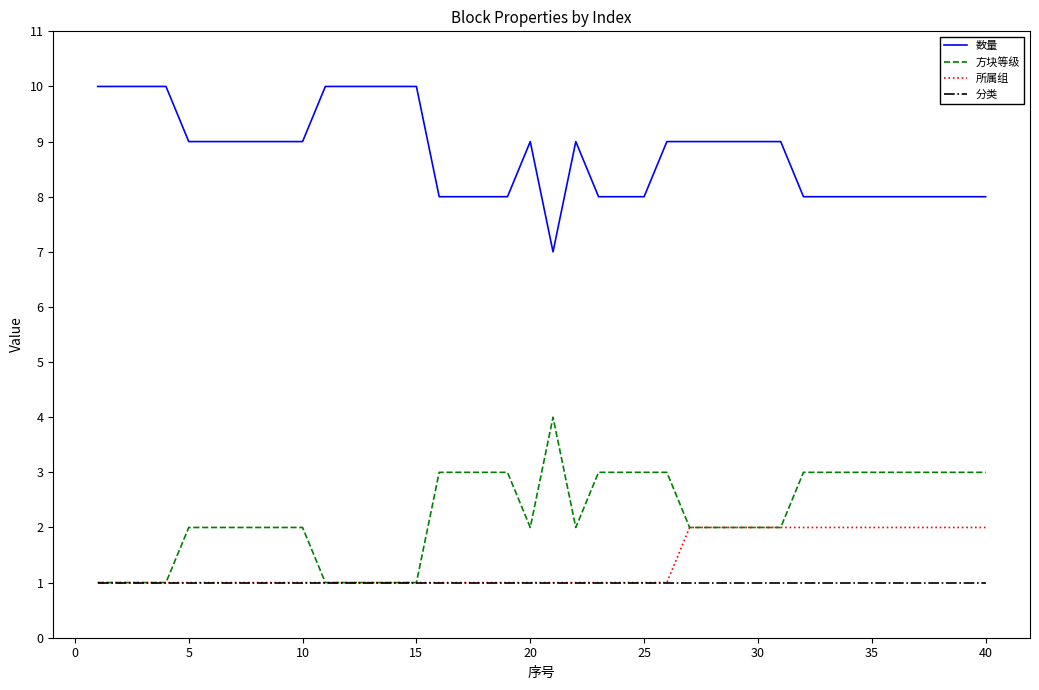

List the series in order of their peak value, lowest first.

分类, 所属组, 方块等级, 数量